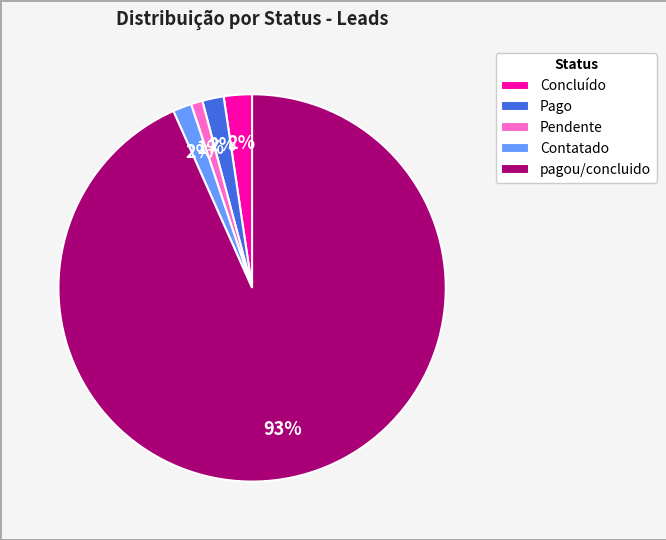

Is the sum of Concluído and pagou/concluido greater than half?

Yes